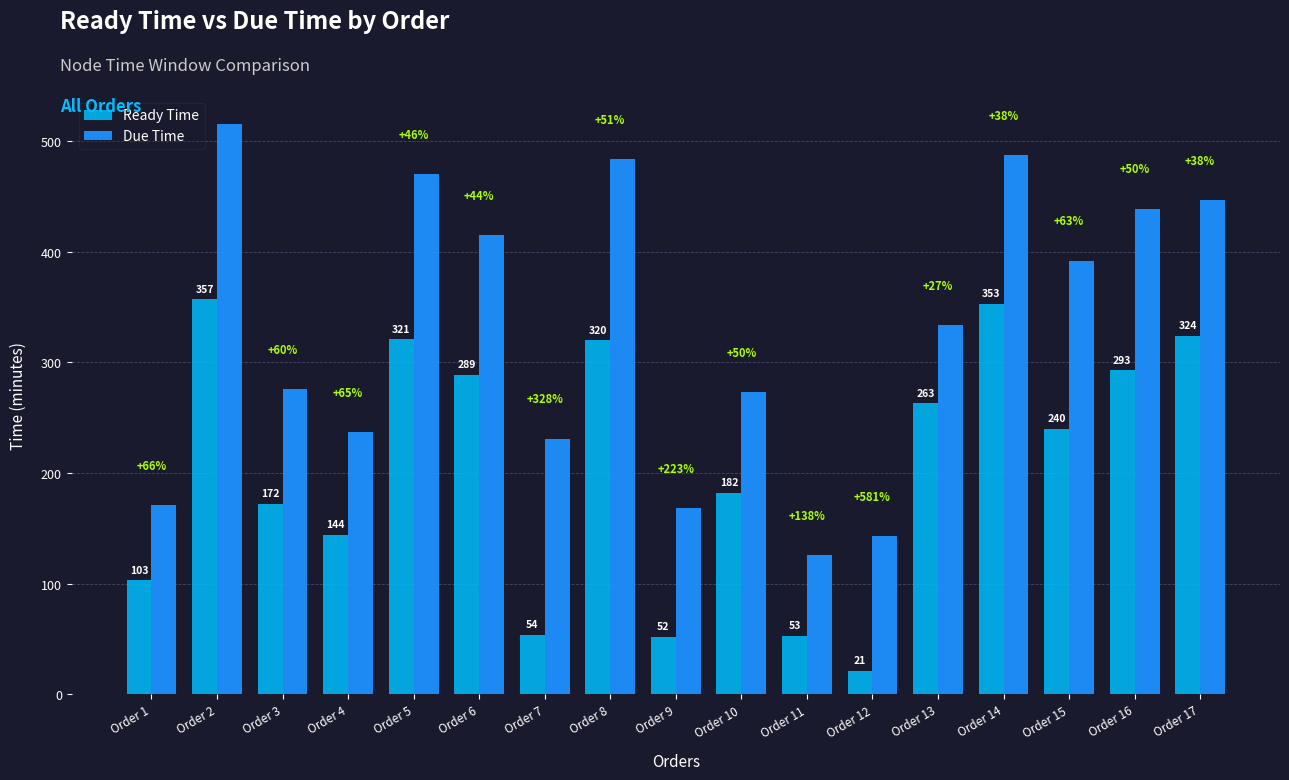

How many bars are there in each group?

2